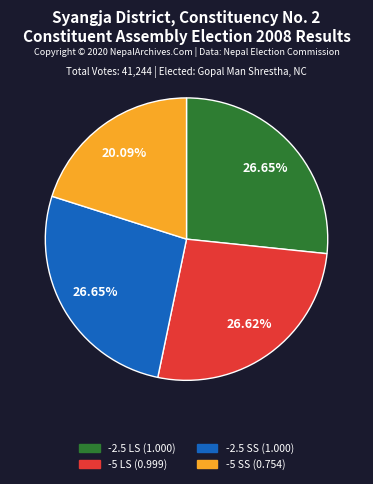

Does any single category account for the majority?

No